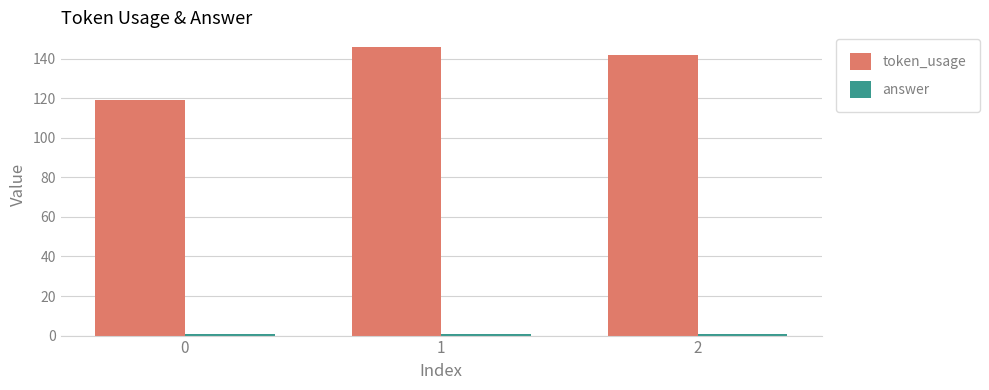

Which series has the largest total across all categories?

token_usage